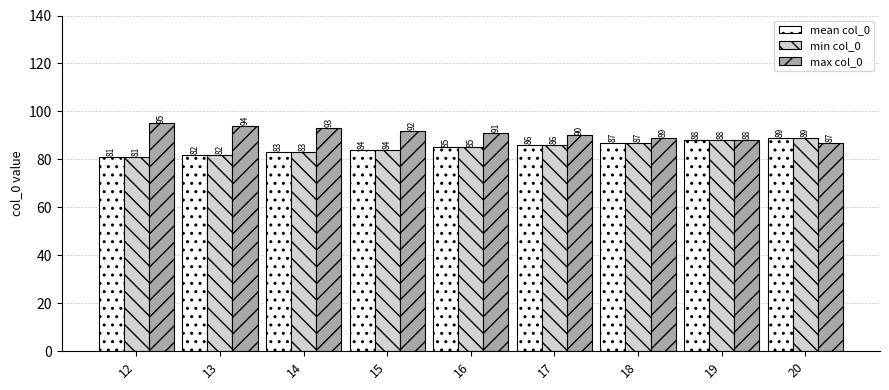

Reading left to right, extract all data points from this chart.

mean col_0: 81	82	83	84	85	86	87	88	89
min col_0: 81	82	83	84	85	86	87	88	89
max col_0: 95	94	93	92	91	90	89	88	87